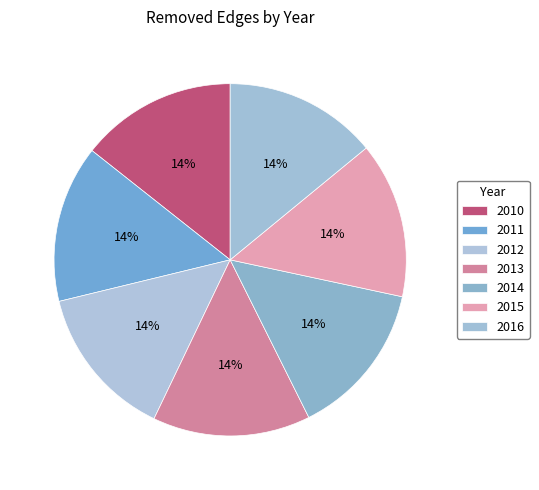

Is the sum of 2011 and 2016 greater than half?

No